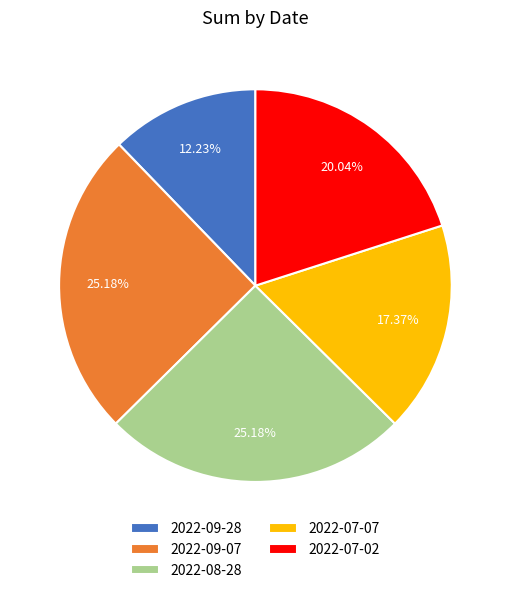

Between 2022-08-28 and 2022-07-02, which is larger?

2022-08-28